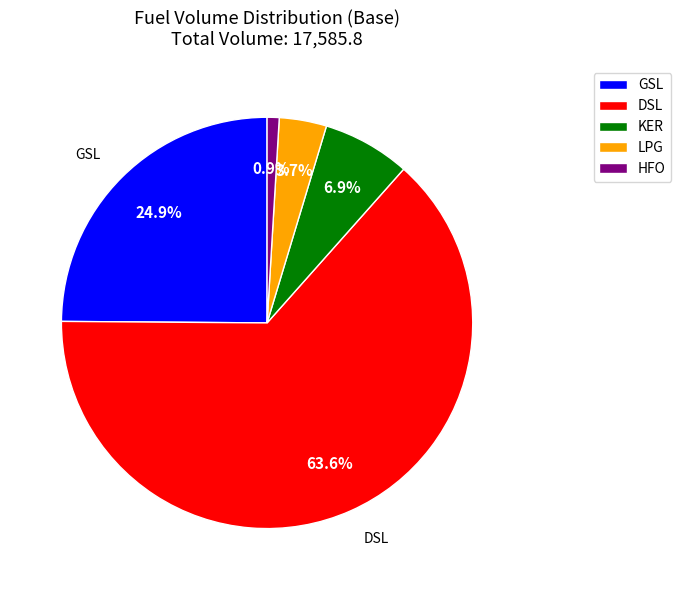

What is the ratio of the value at LPG to the value at HFO?

3.9